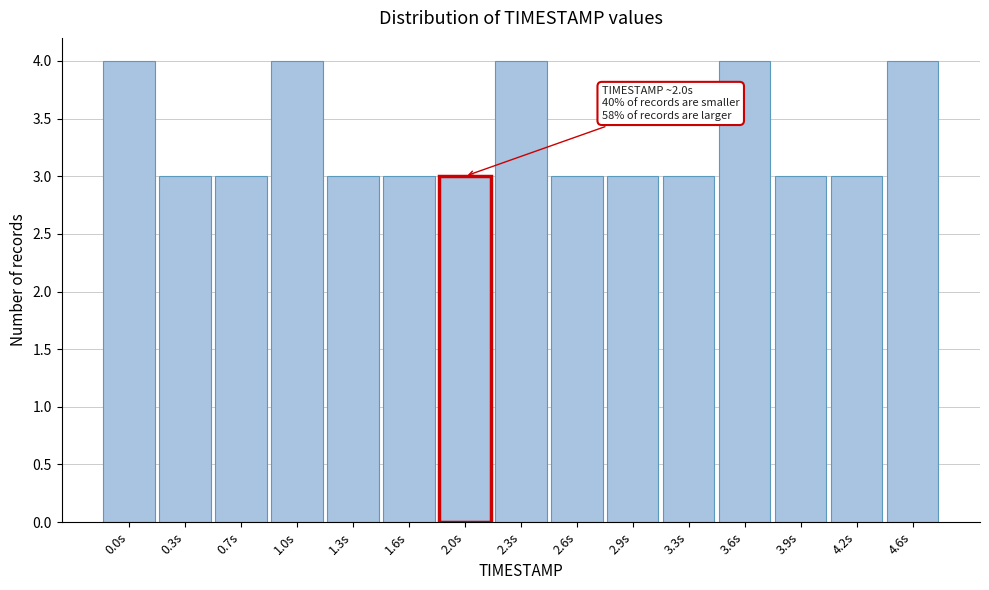

Reading left to right, what are all the values shown in this chart?

0.0s=4	0.3s=3	0.7s=3	1.0s=4	1.3s=3	1.6s=3	2.0s=3	2.3s=4	2.6s=3	2.9s=3	3.3s=3	3.6s=4	3.9s=3	4.2s=3	4.6s=4